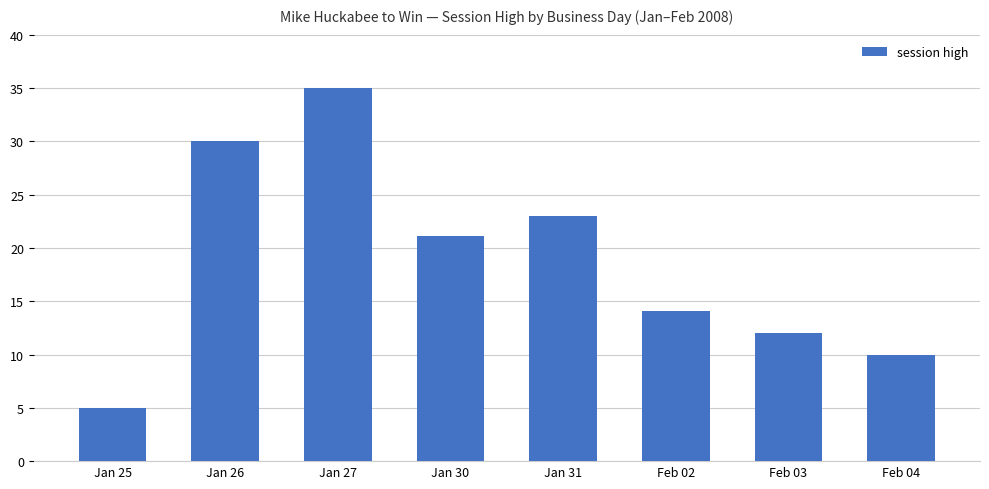

What is the difference between the second highest and minimum values?

25.0